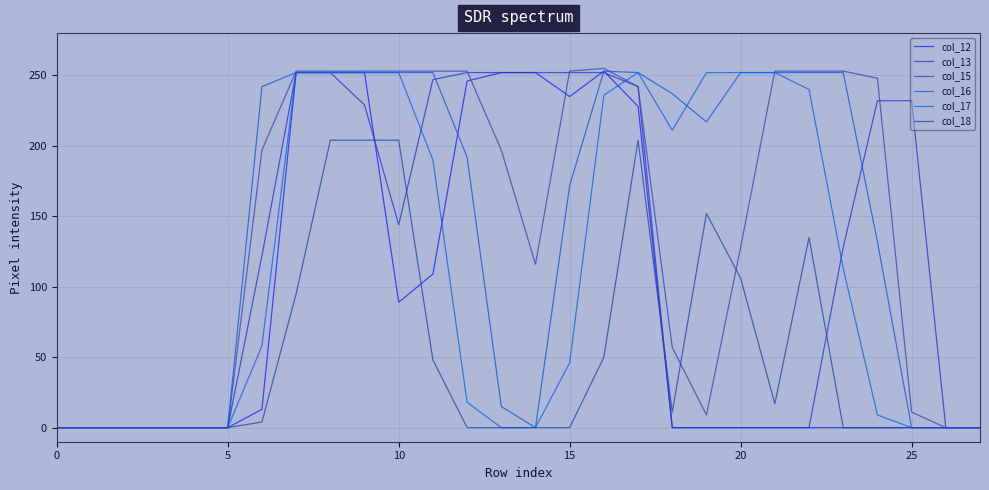

At which category does the chart reach its peak across all series?

16